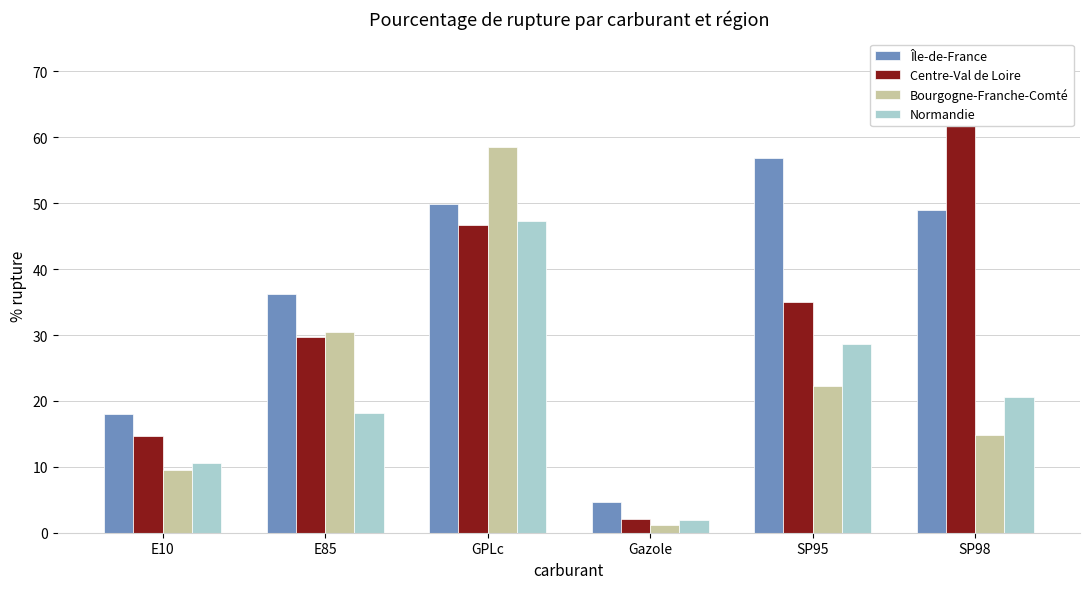

What is the average value of the Normandie series?

21.2